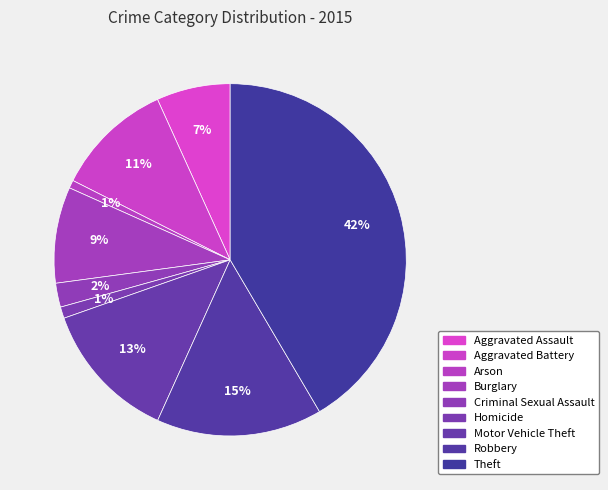

Is the sum of Robbery and Homicide greater than half?

No